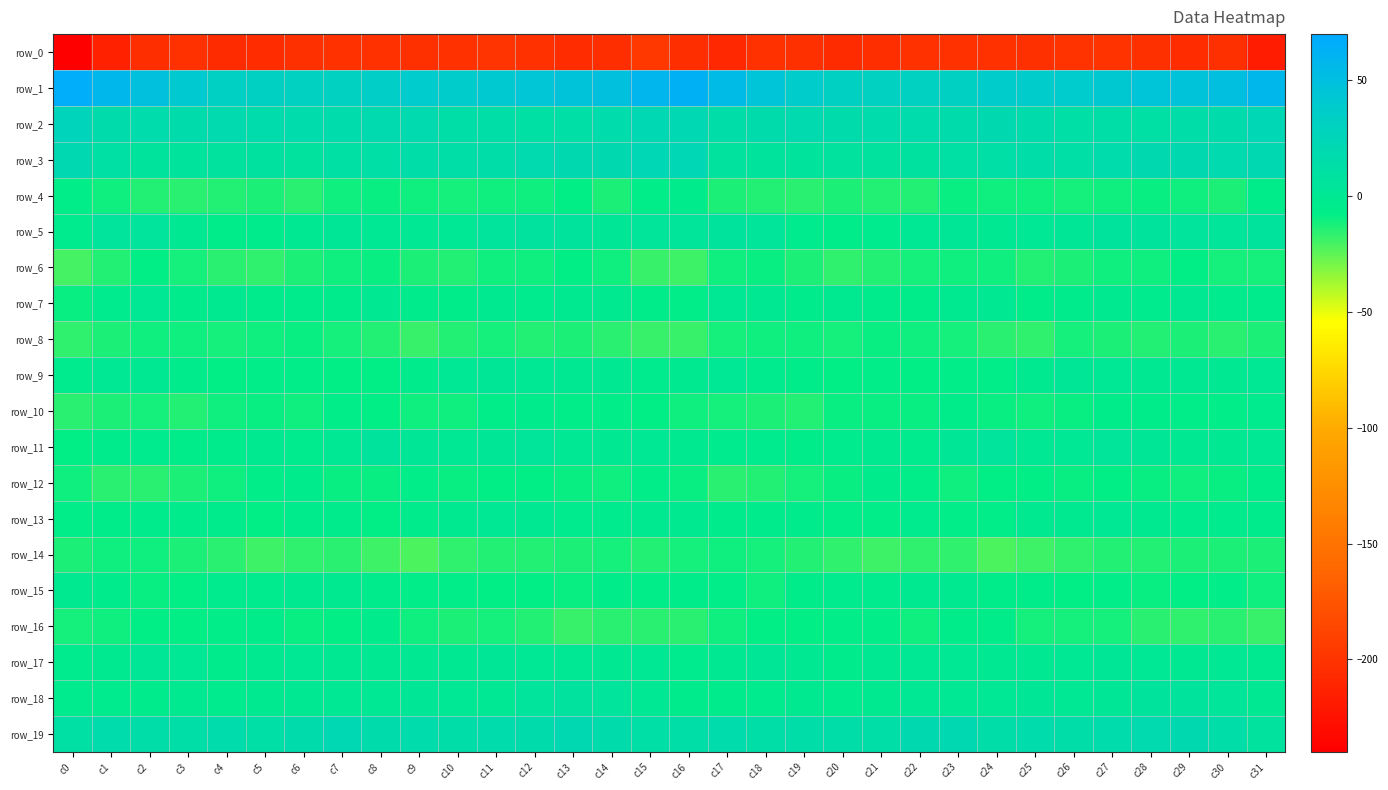

What is the total value across all series at c8?

-205.6